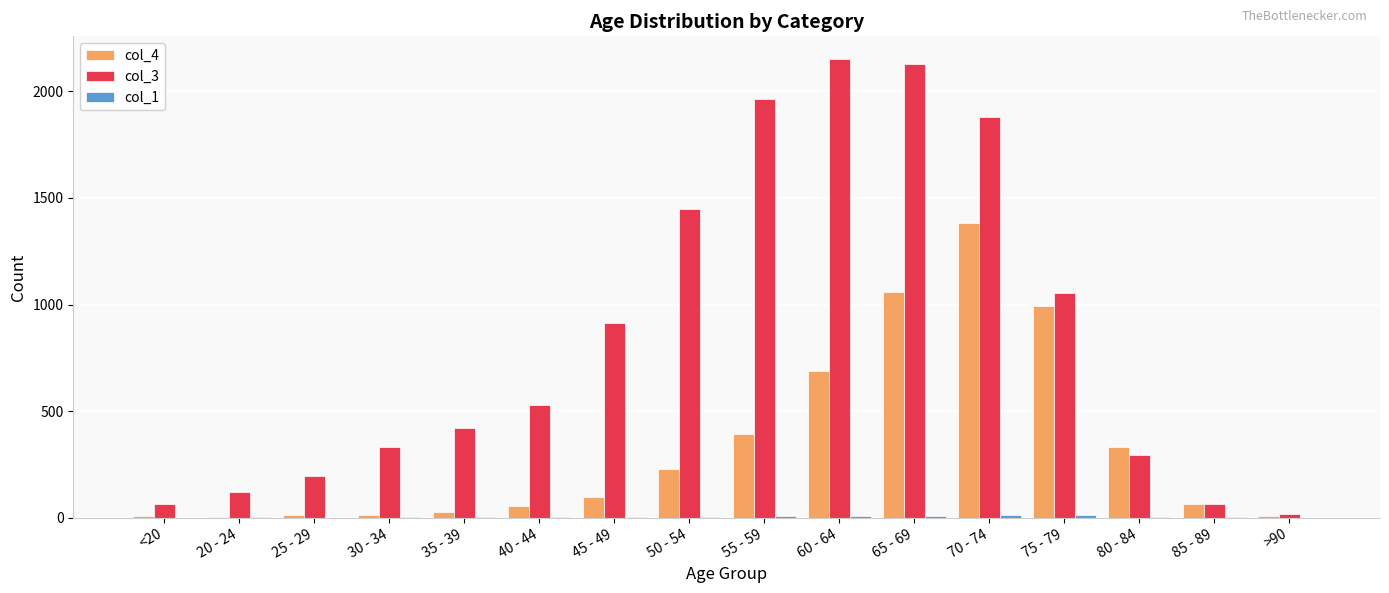

Is it true that col_3 equals 1965 at 55 - 59?

True